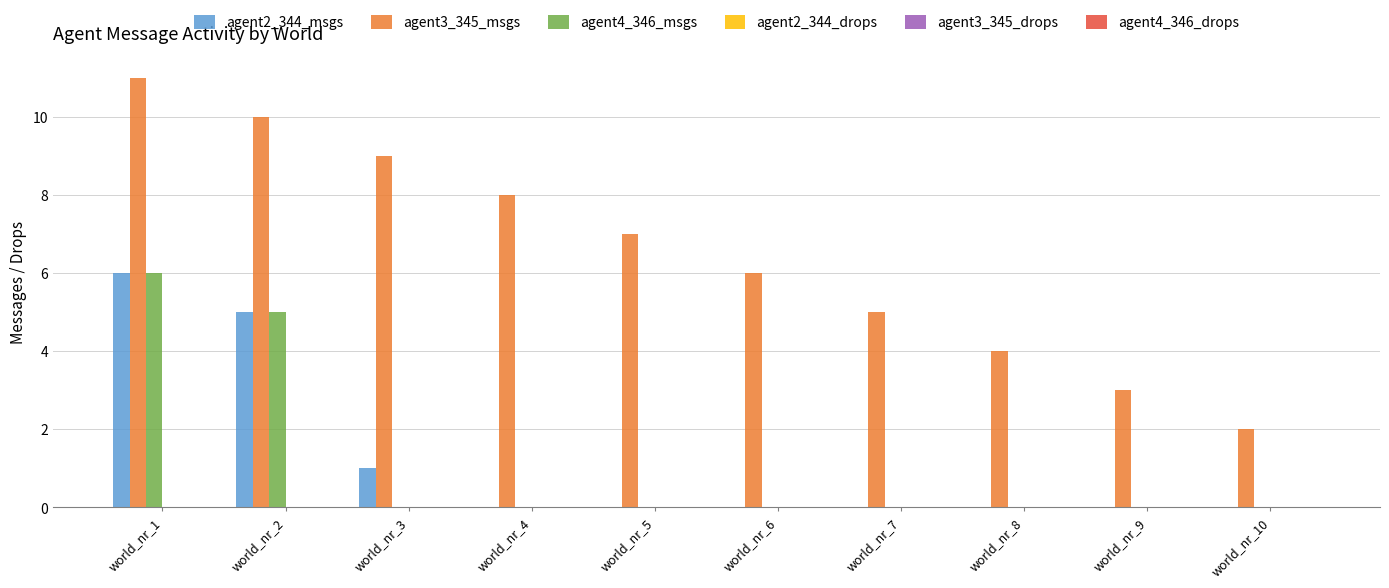

True or false: agent2_344_msgs has a value of 1 at world_nr_3.

True